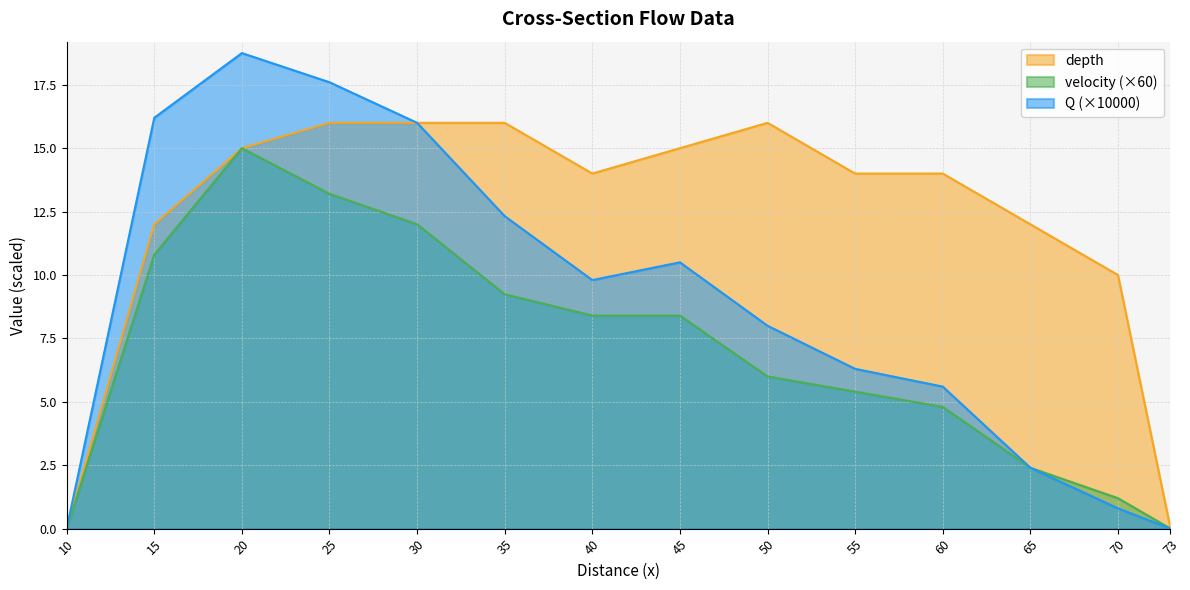

Which series has the widest spread of values?

Q (×10000)